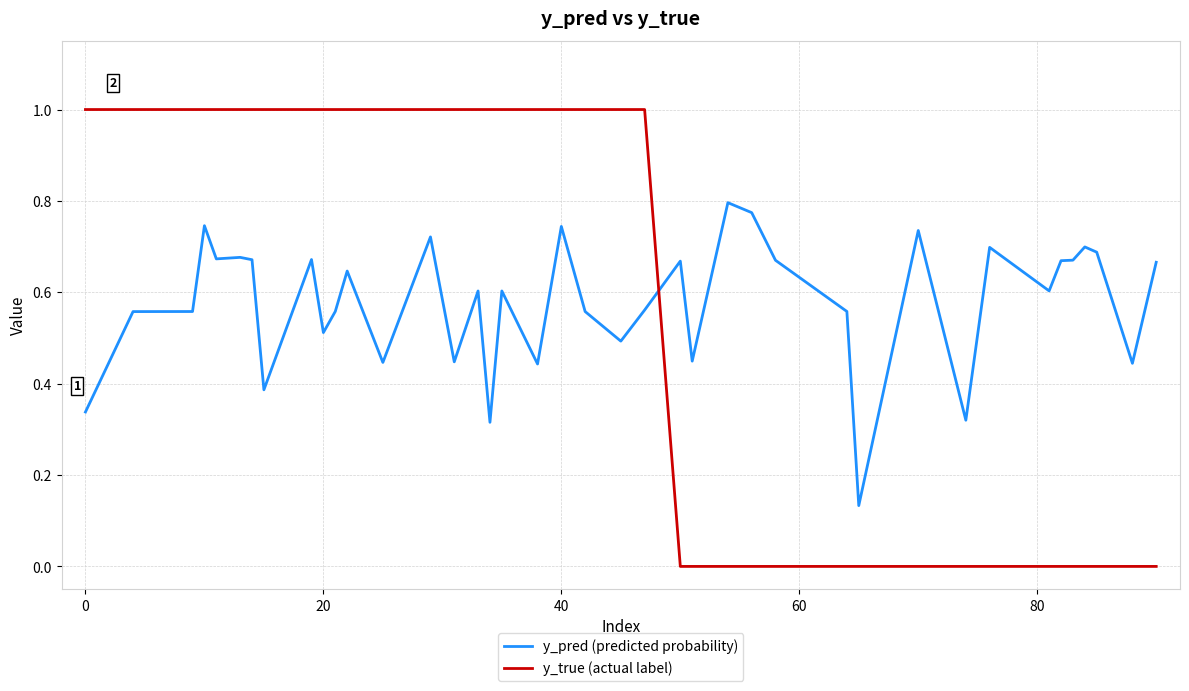

True or false: y_pred (predicted probability) and y_true (actual label) intersect in this chart.

True